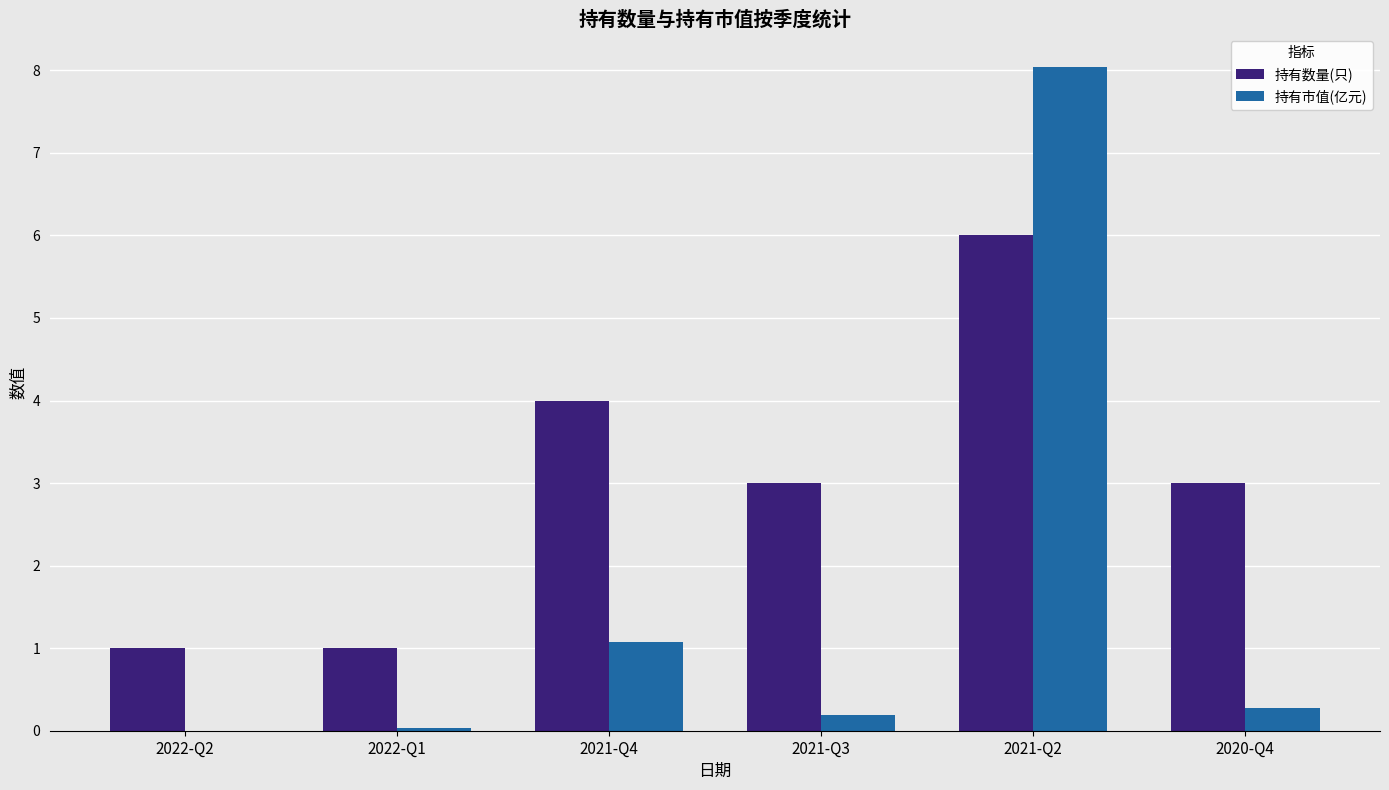

What is the sum of all 持有市值(亿元) values?

9.6